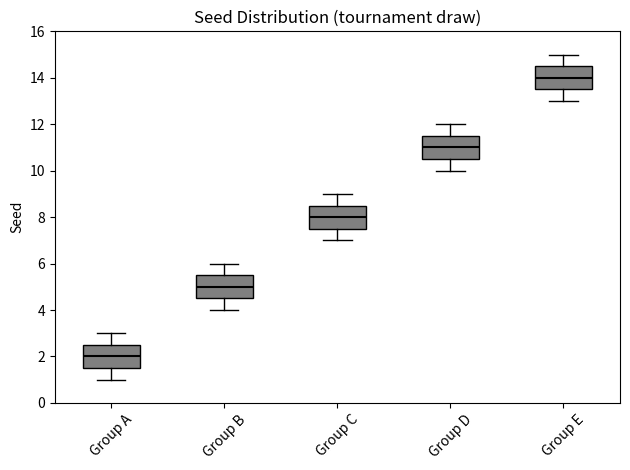

Which box has the lowest median line?

Group A